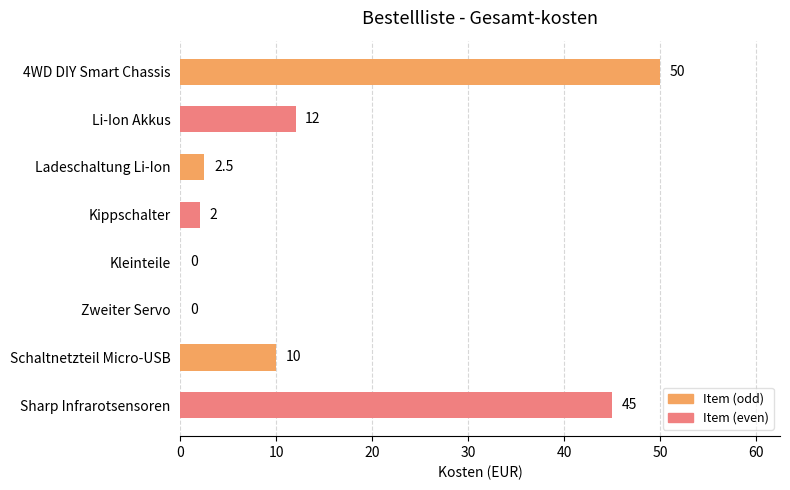

How many data points does each series have?

8